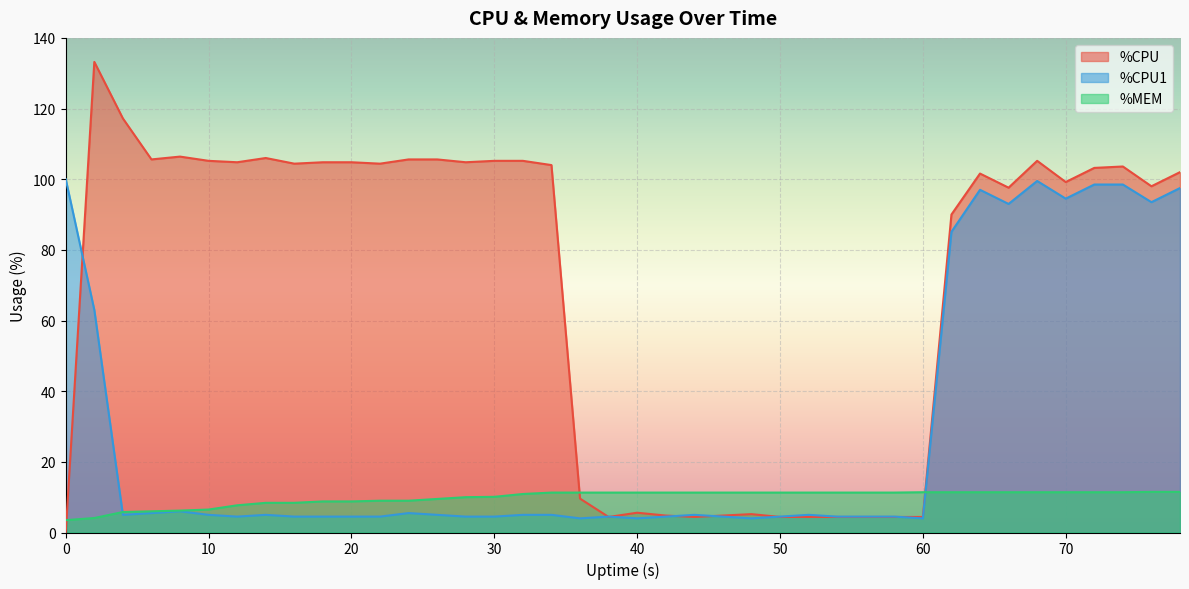

At which label does %CPU1 reach its minimum?

36